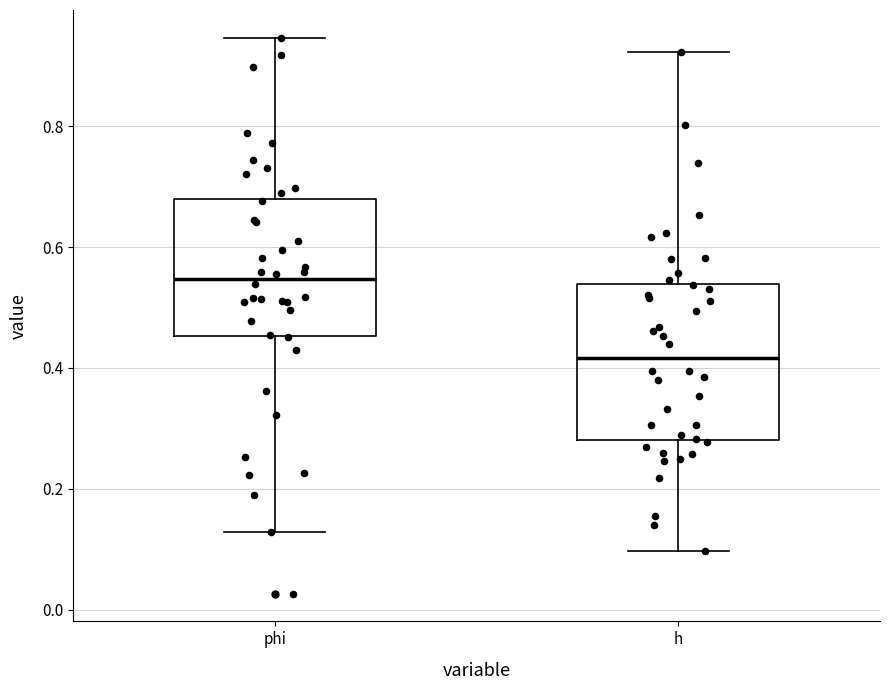

Reading left to right, read every box against the y-axis: the position of its median line, the range the box covers, and the ends of its whiskers. The values are not printed on the chart, so give them approximately, as read against the axis.

phi: median 0.54, box 0.46 to 0.68, whiskers 0.12 to 0.94
h: median 0.42, box 0.28 to 0.54, whiskers 0.10 to 0.92